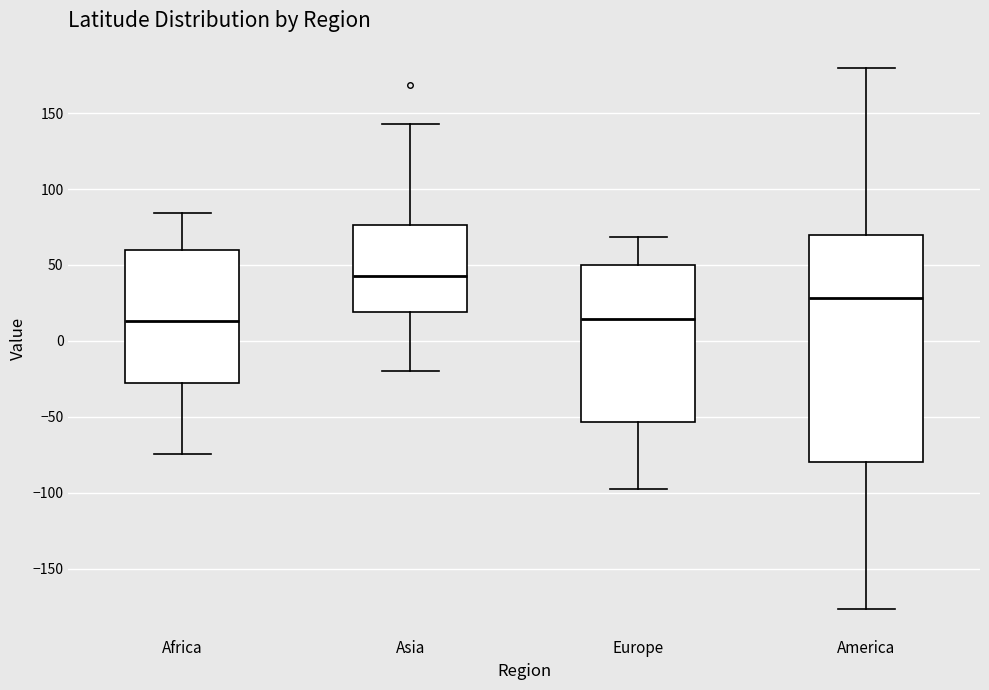

Comparing the boxes themselves (not the whiskers), which one is the tallest?

America